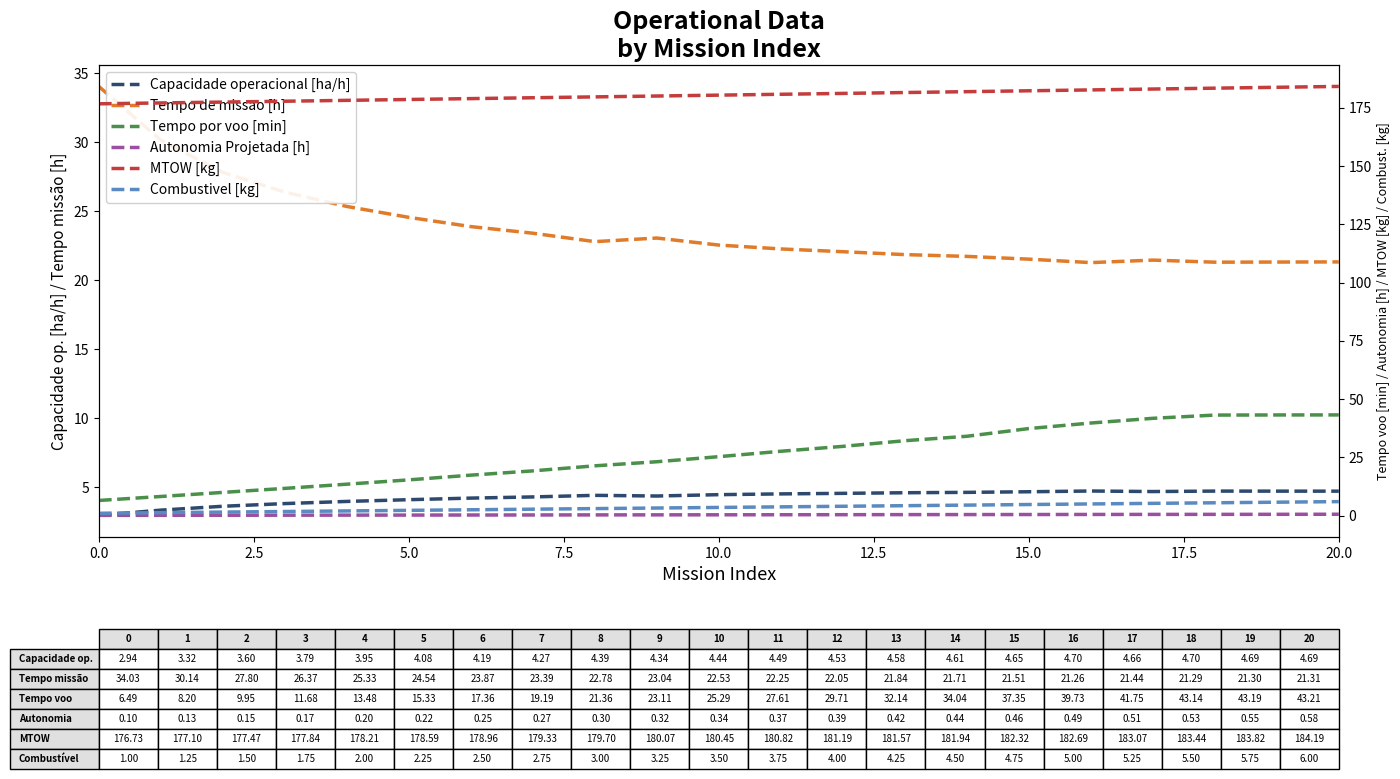

True or false: Capacidade operacional [ha/h] and Tempo por voo [min] intersect in this chart.

False